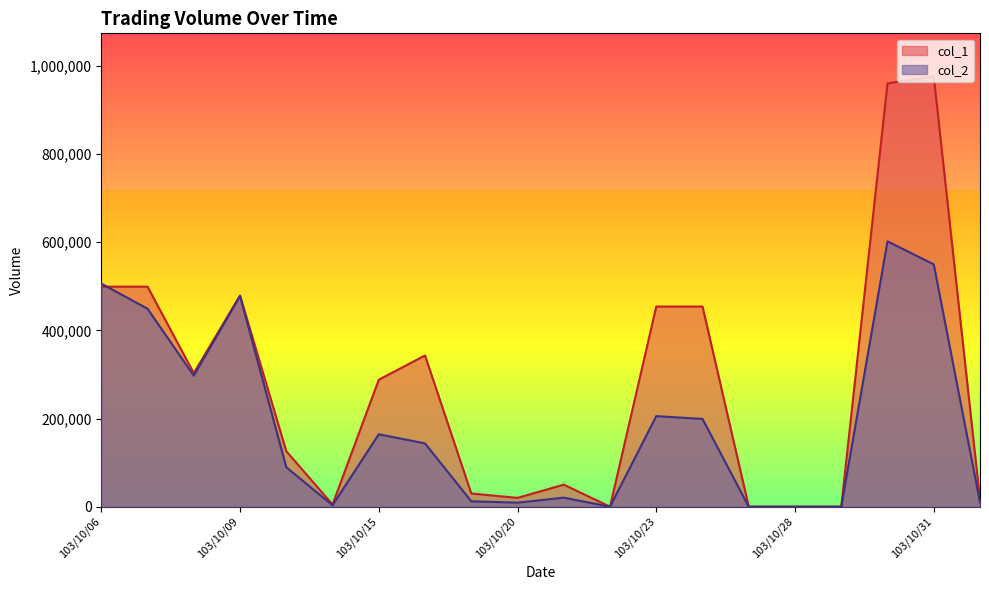

Rank the categories by col_2 value from lowest to highest.

103/10/22, 103/10/27, 103/10/28, 103/10/29, 103/10/14, 103/10/20, 103/11/03, 103/10/17, 103/10/21, 103/10/13, 103/10/16, 103/10/15, 103/10/24, 103/10/23, 103/10/08, 103/10/07, 103/10/09, 103/10/06, 103/10/31, 103/10/30